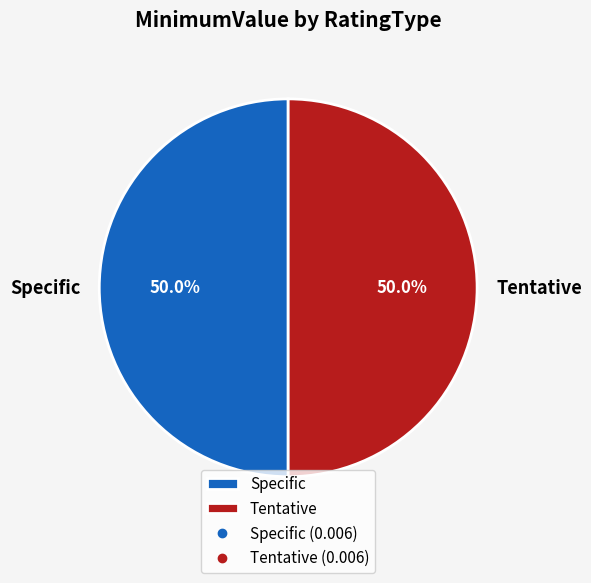

Do Specific and Tentative together represent more than half of the pie?

Yes